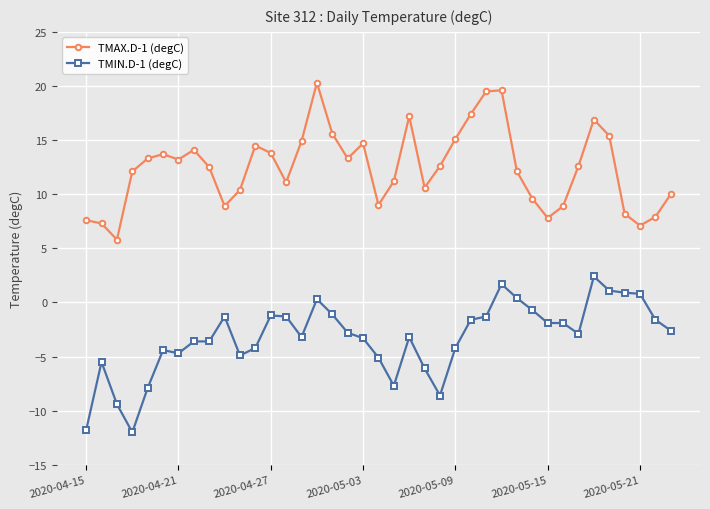

Count the number of data series in this chart.

2